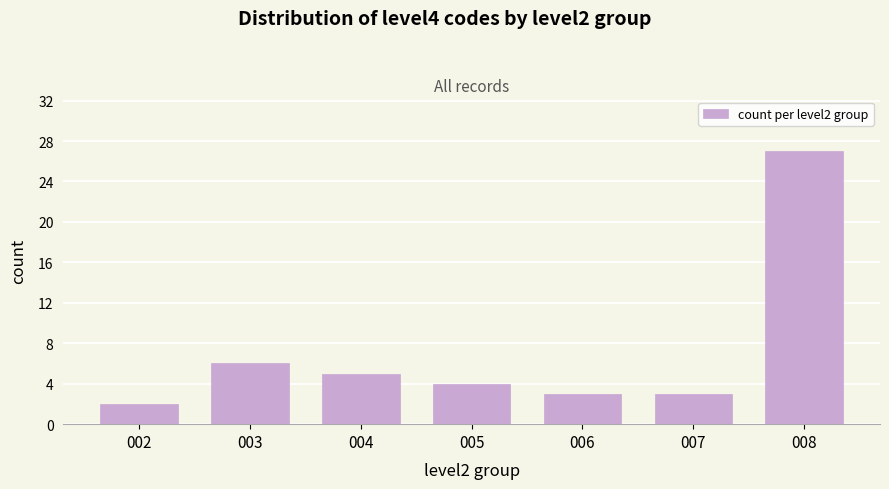

Reading left to right, what are all the values shown in this chart?

2	6	5	4	3	3	27